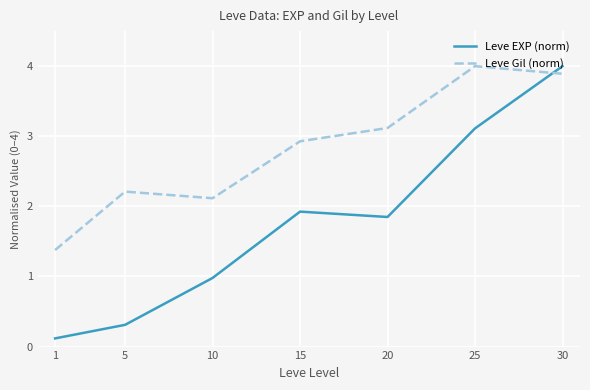

What is the difference between the Leve EXP (norm) values at 25 and 5?

2.8